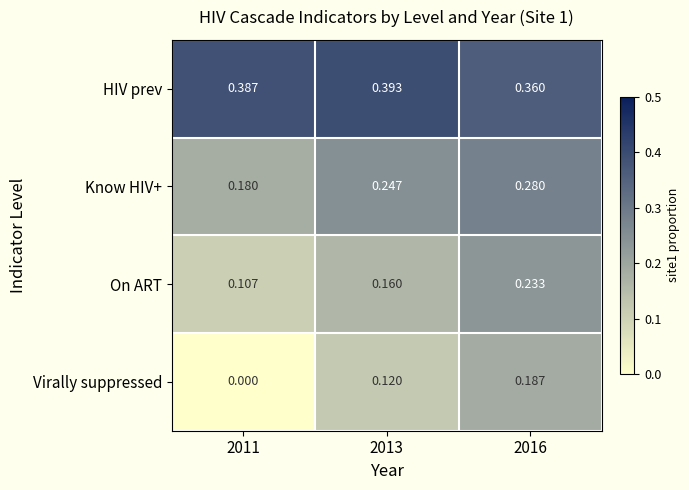

Rank the series at 2013 from lowest to highest value.

Virally suppressed, On ART, Know HIV+, HIV prev